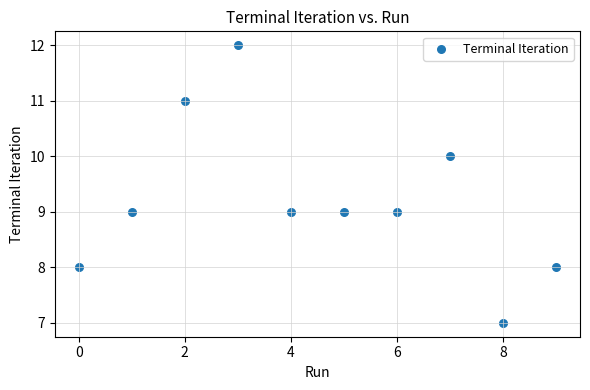

What is the average Y value?

9